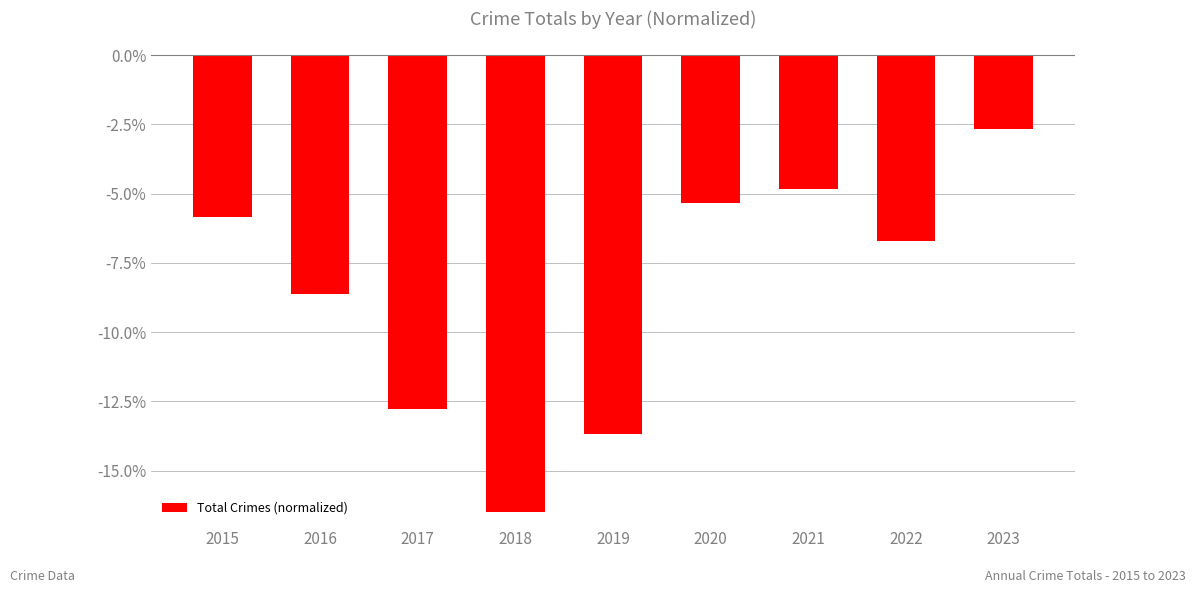

Are the bars horizontal?

No